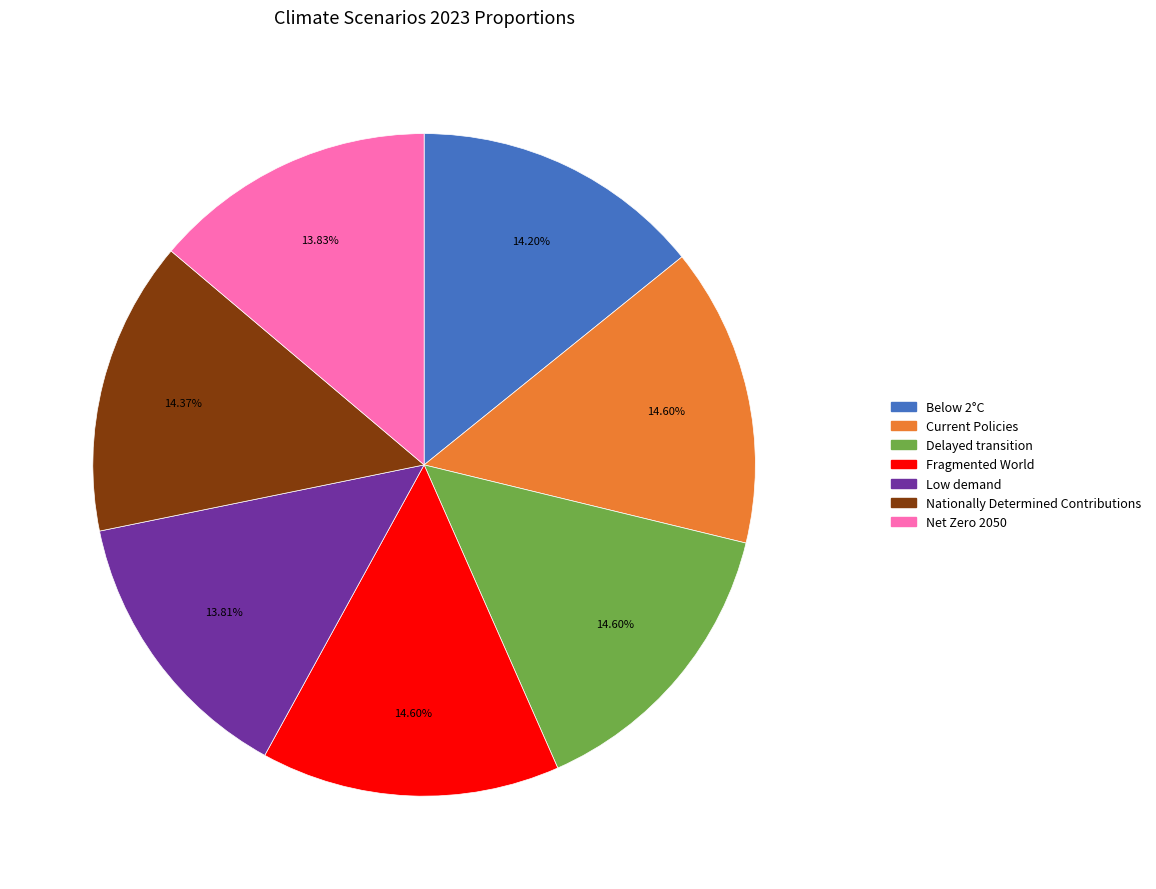

Which has a higher value, Net Zero 2050 or Nationally Determined Contributions?

Nationally Determined Contributions